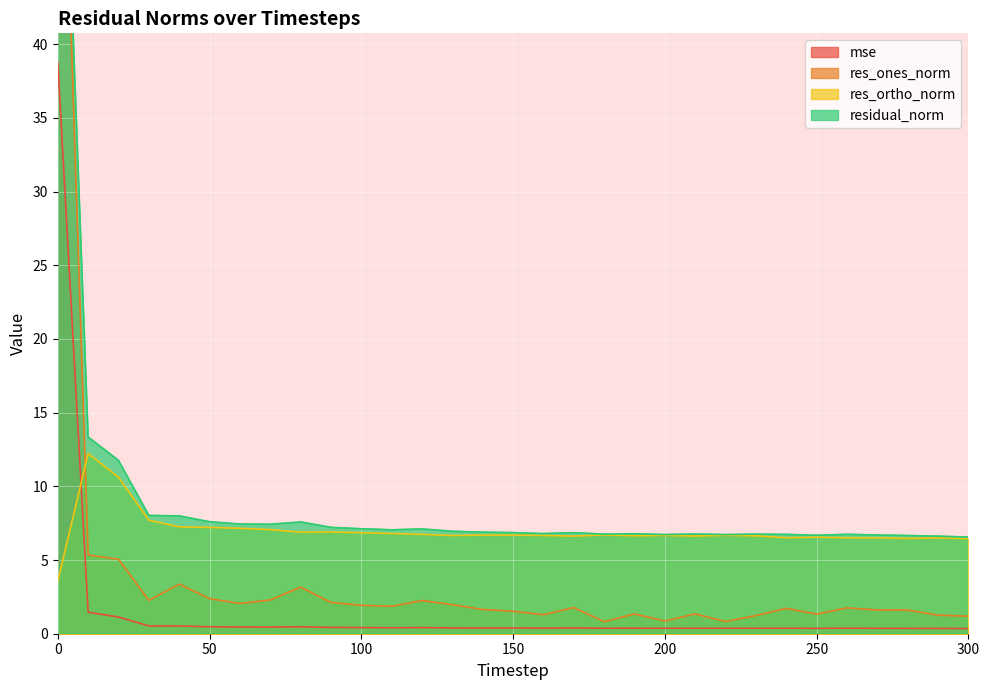

True or false: res_ones_norm has more than 2 points higher than both neighbors.

True